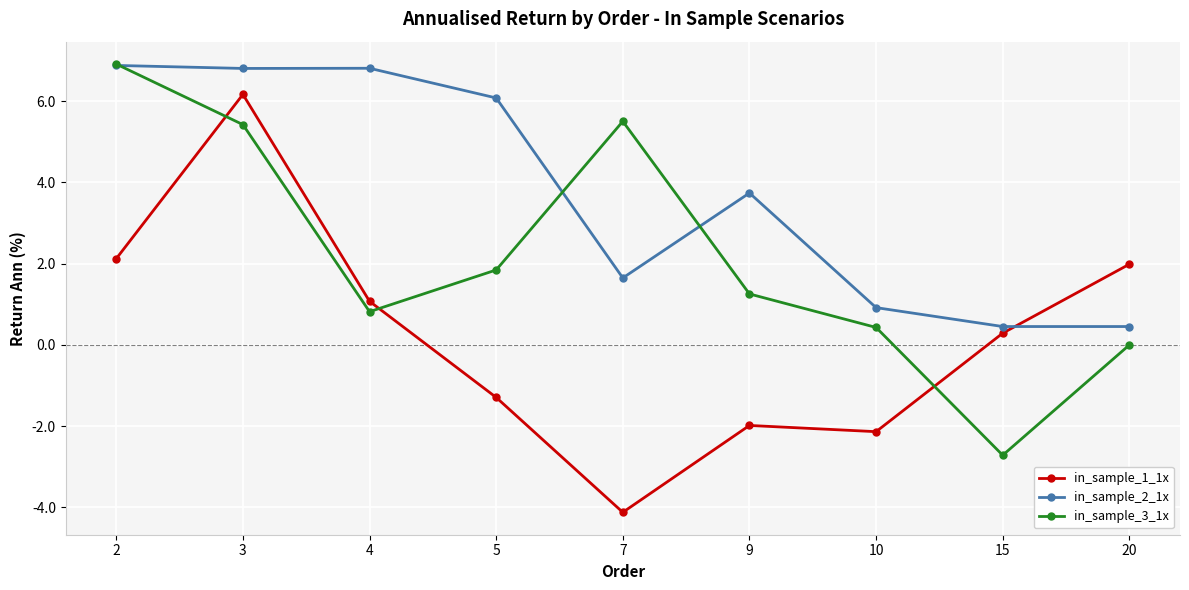

Between 3 and 4, which series saw the biggest shift?

in_sample_1_1x